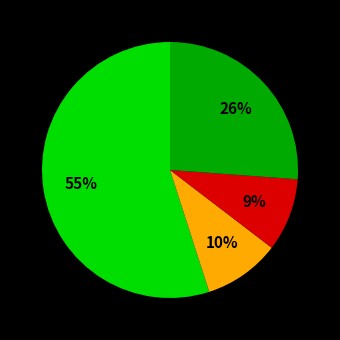

Count the number of slices in the pie.

4